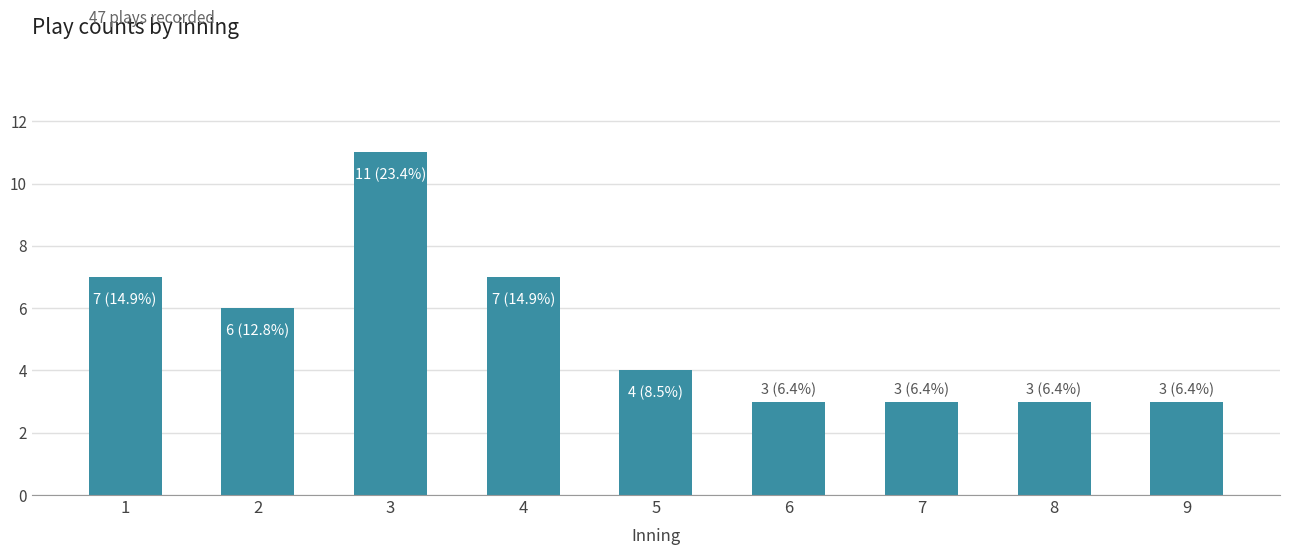

What is the average value?

5